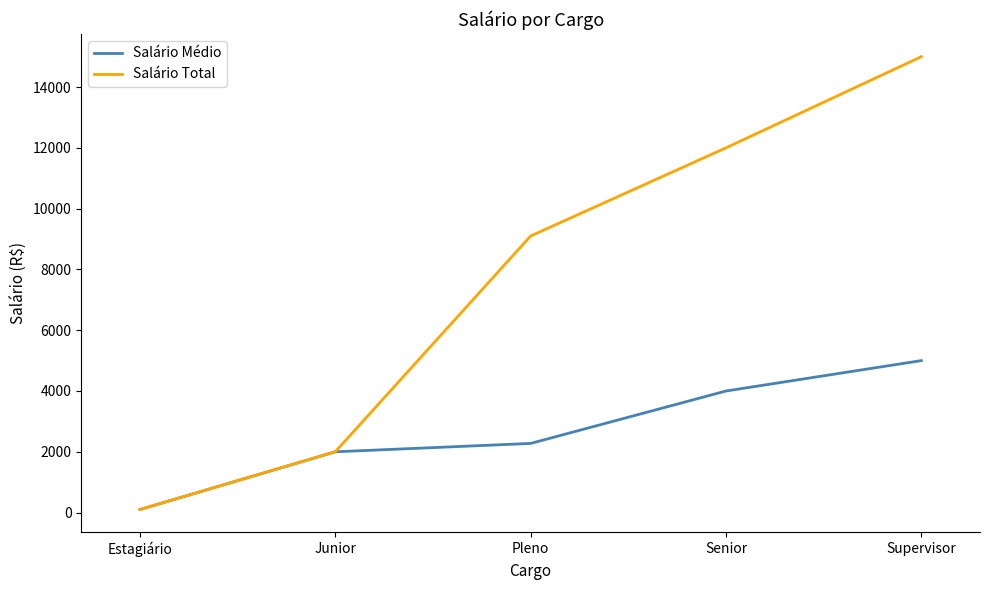

Which series changed the most between Senior and Supervisor?

Salário Total